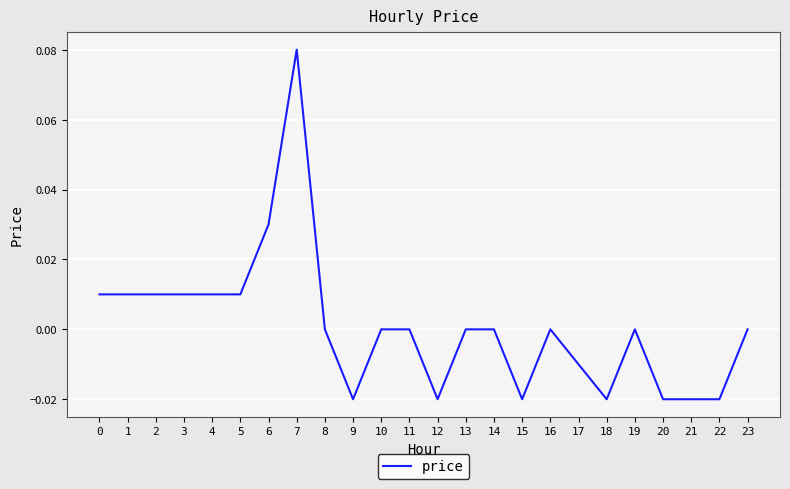

Between 3 and 6, which is larger?

6